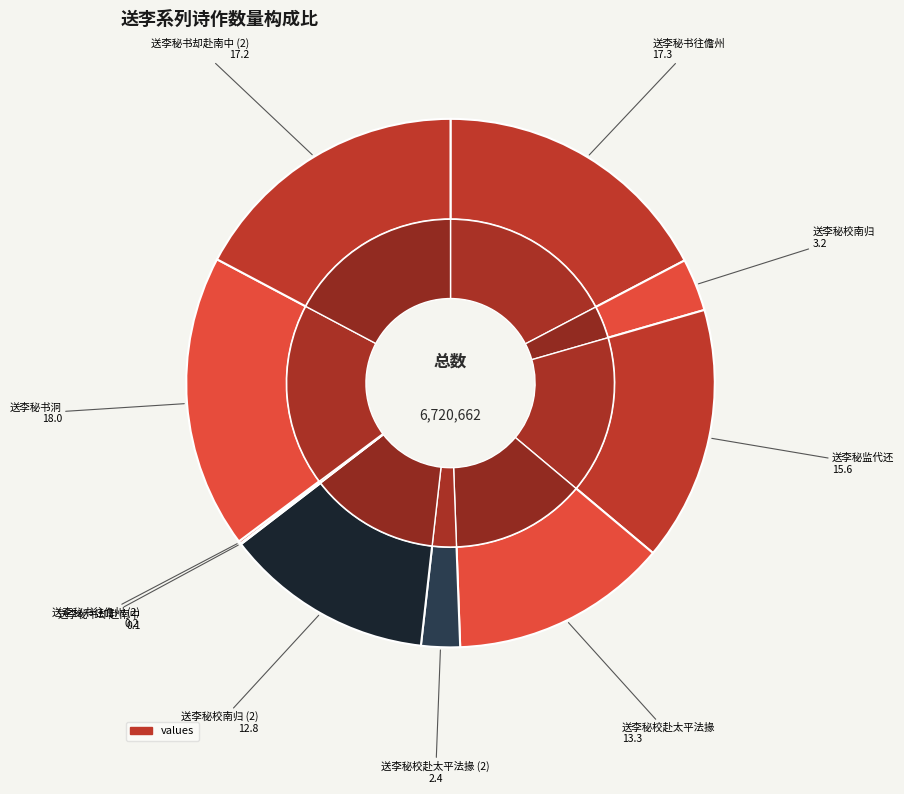

How much of the chart is everything except 送李秘书泂?

82.0%